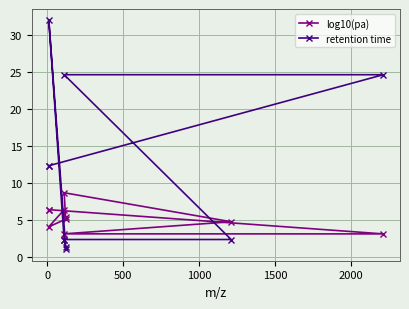

What position from the left is 0?

2